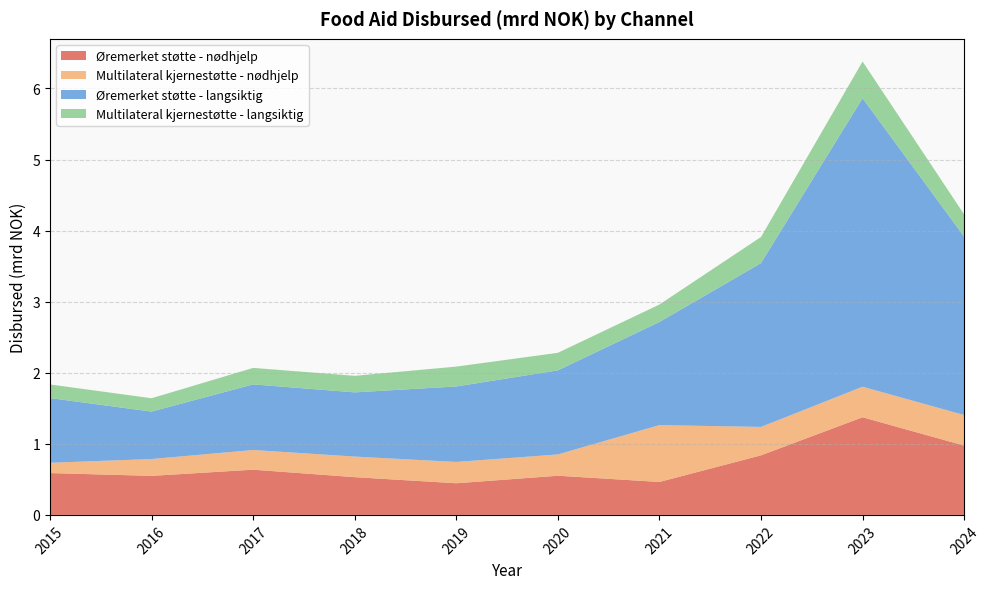

Reading left to right, transcribe all the data shown in this chart.

Øremerket støtte - nødhjelp: 2015=0.6	2016=0.5	2017=0.6	2018=0.5	2019=0.4	2020=0.6	2021=0.5	2022=0.8	2023=1.4	2024=1.0
Multilateral kjernestøtte - nødhjelp: 2015=0.1	2016=0.2	2017=0.3	2018=0.3	2019=0.3	2020=0.3	2021=0.8	2022=0.4	2023=0.4	2024=0.4
Øremerket støtte - langsiktig: 2015=0.9	2016=0.7	2017=0.9	2018=0.9	2019=1.1	2020=1.2	2021=1.5	2022=2.3	2023=4.1	2024=2.5
Multilateral kjernestøtte - langsiktig: 2015=0.2	2016=0.2	2017=0.2	2018=0.2	2019=0.3	2020=0.2	2021=0.2	2022=0.4	2023=0.5	2024=0.3